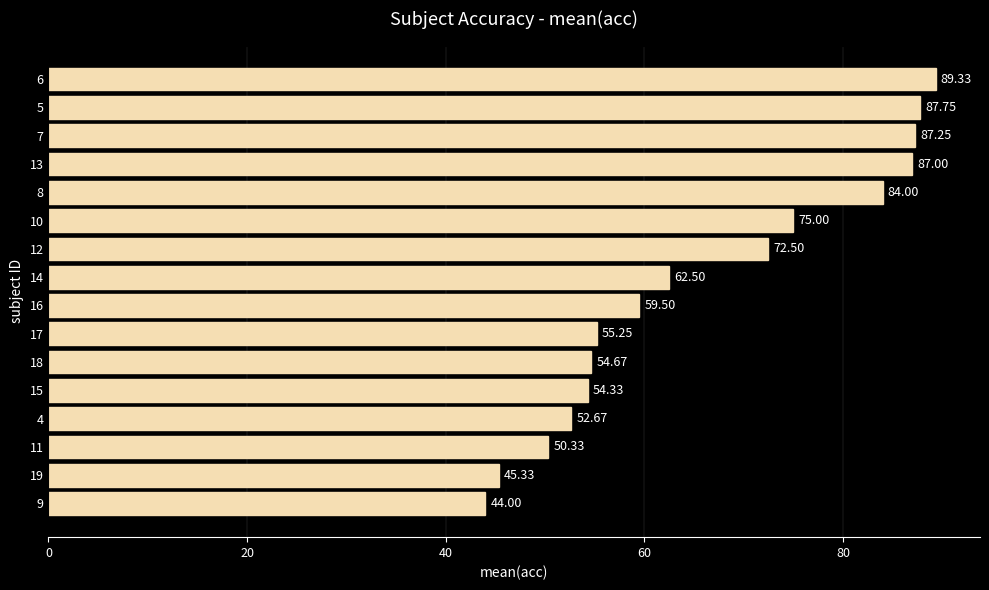

What is the sum of all values?

1061.4